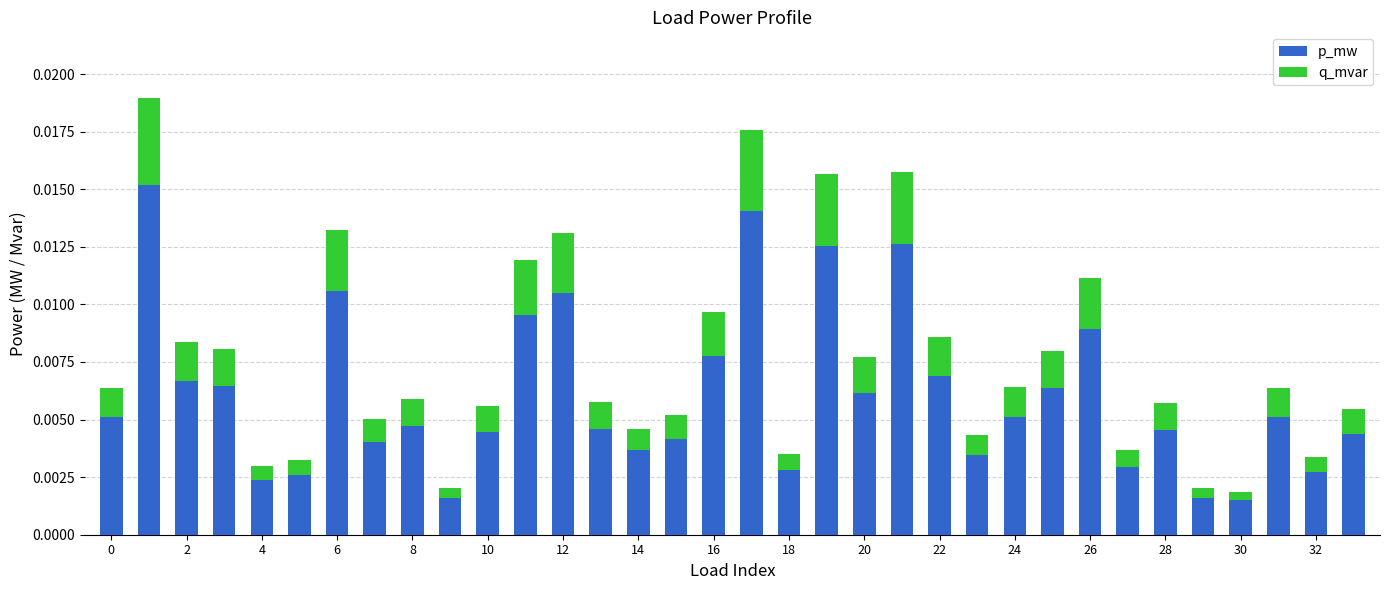

How many p_mw values are between 0 and 1?

34